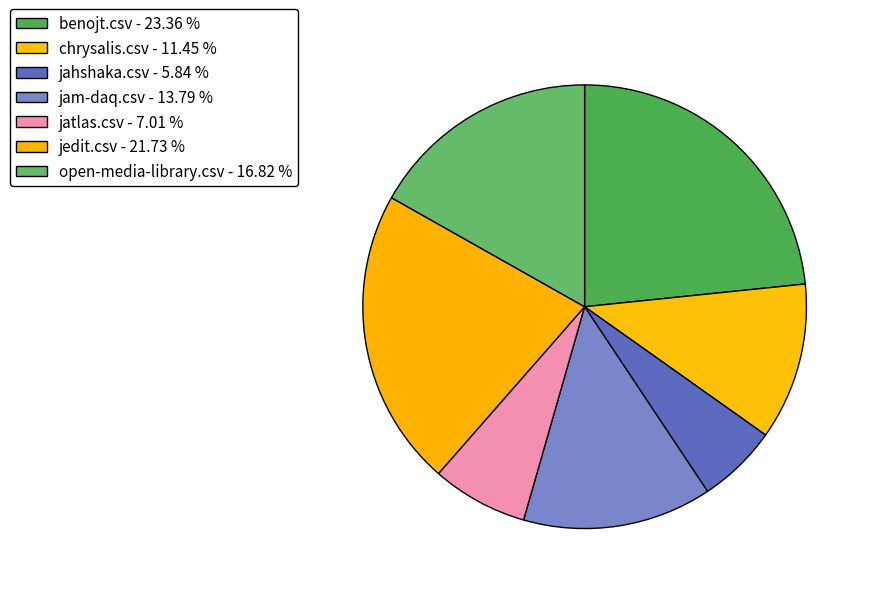

To the nearest percent, what percentage of the pie is jatlas.csv?

7%